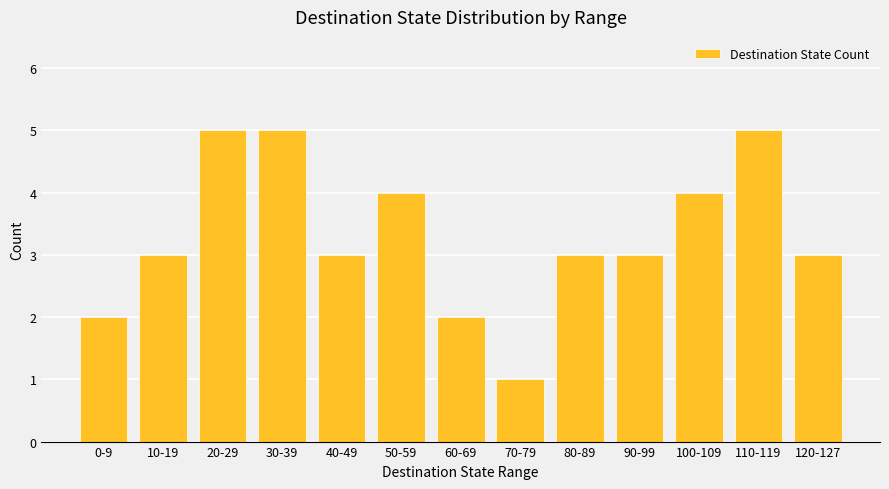

True or false: the data shows 5 at 40-49.

False